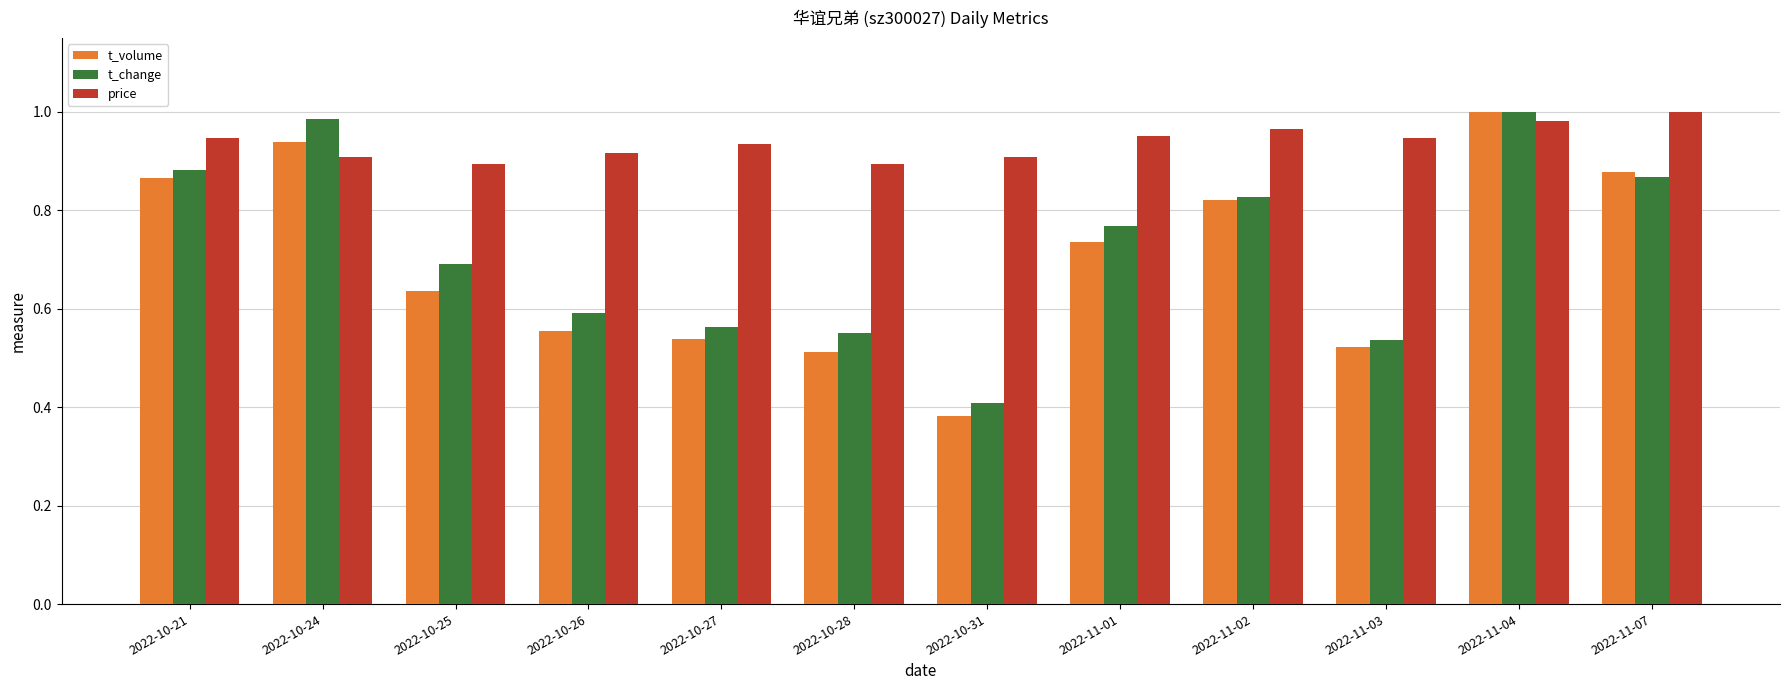

What is the label of the 7th bar from the left?

2022-10-31